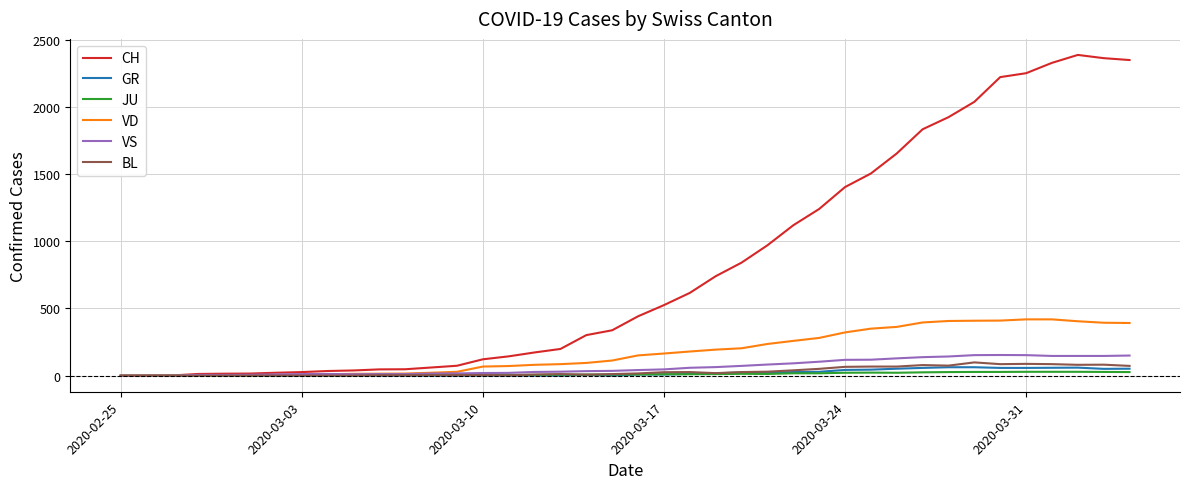

How many values in the BL series are below 17?

20